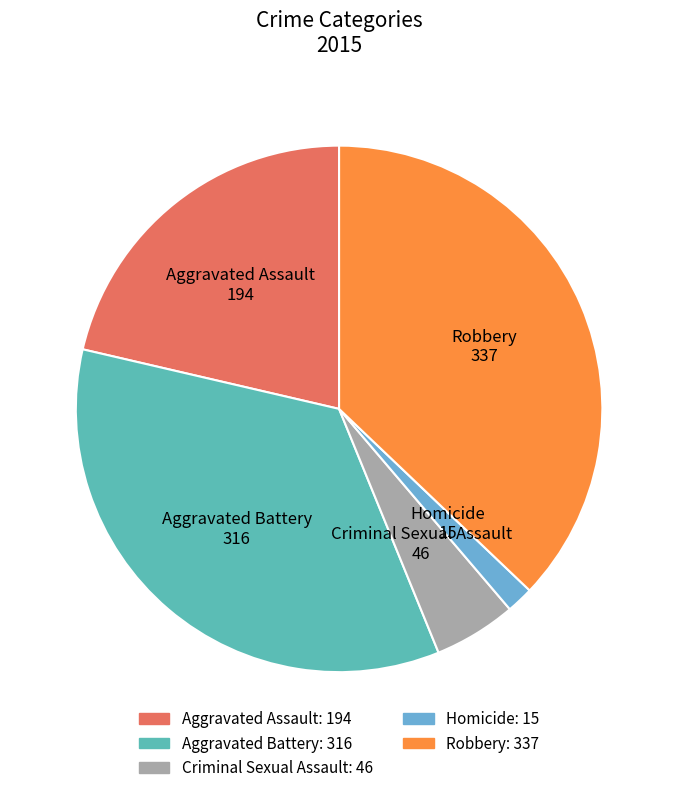

Rank the categories by value from lowest to highest.

Homicide, Criminal Sexual Assault, Aggravated Assault, Aggravated Battery, Robbery